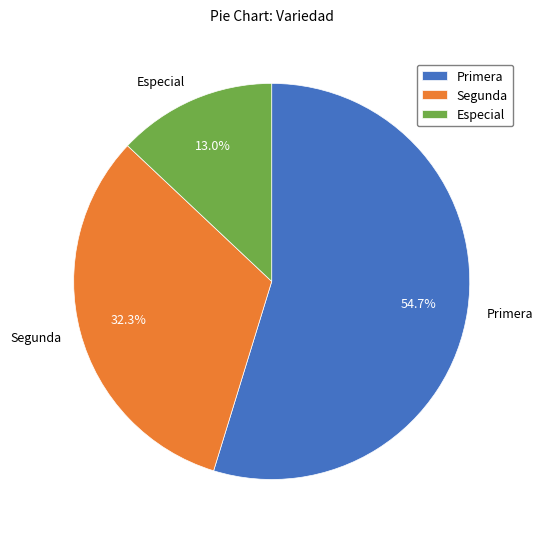

Rank the categories by value from highest to lowest.

Primera, Segunda, Especial